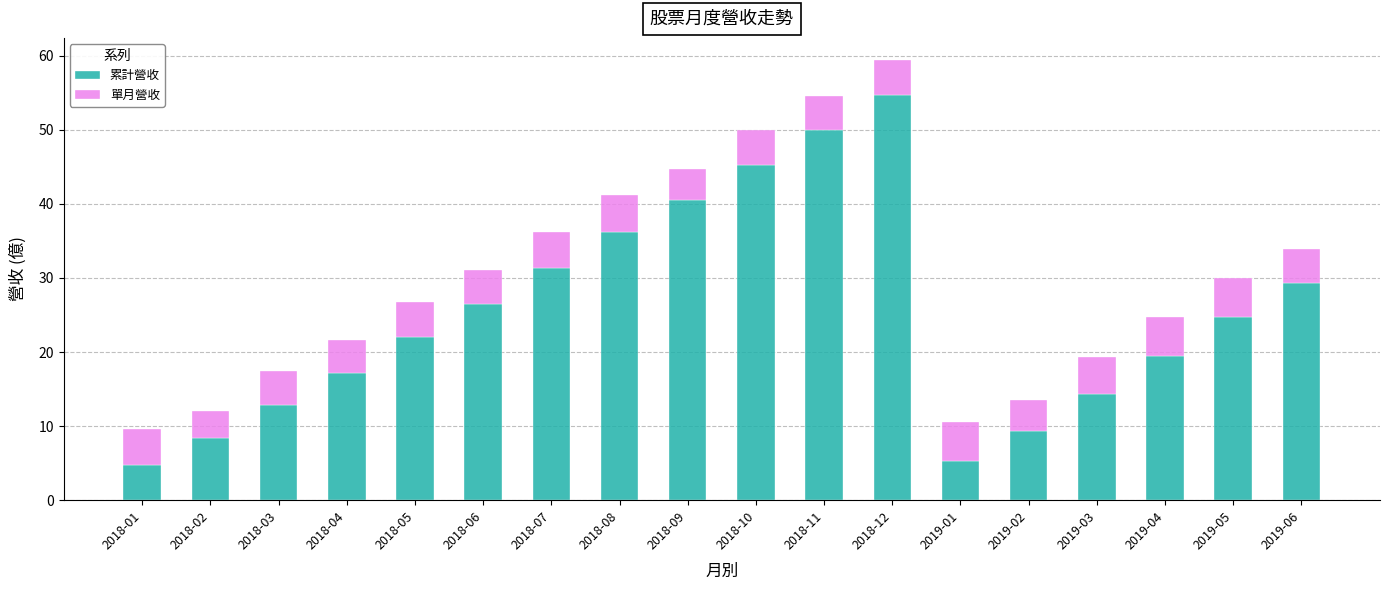

Are the bars horizontal?

No